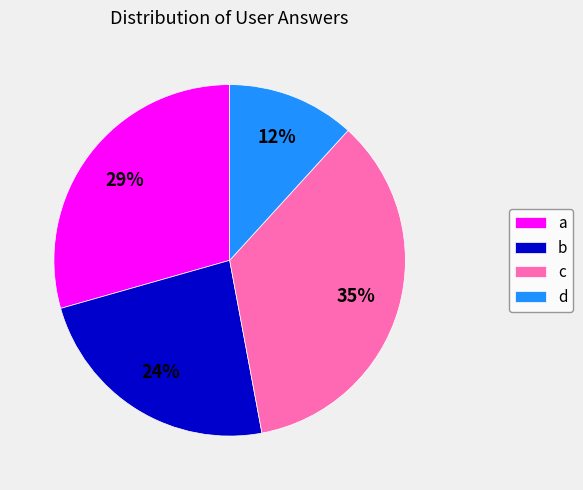

Count the number of slices in the pie.

4